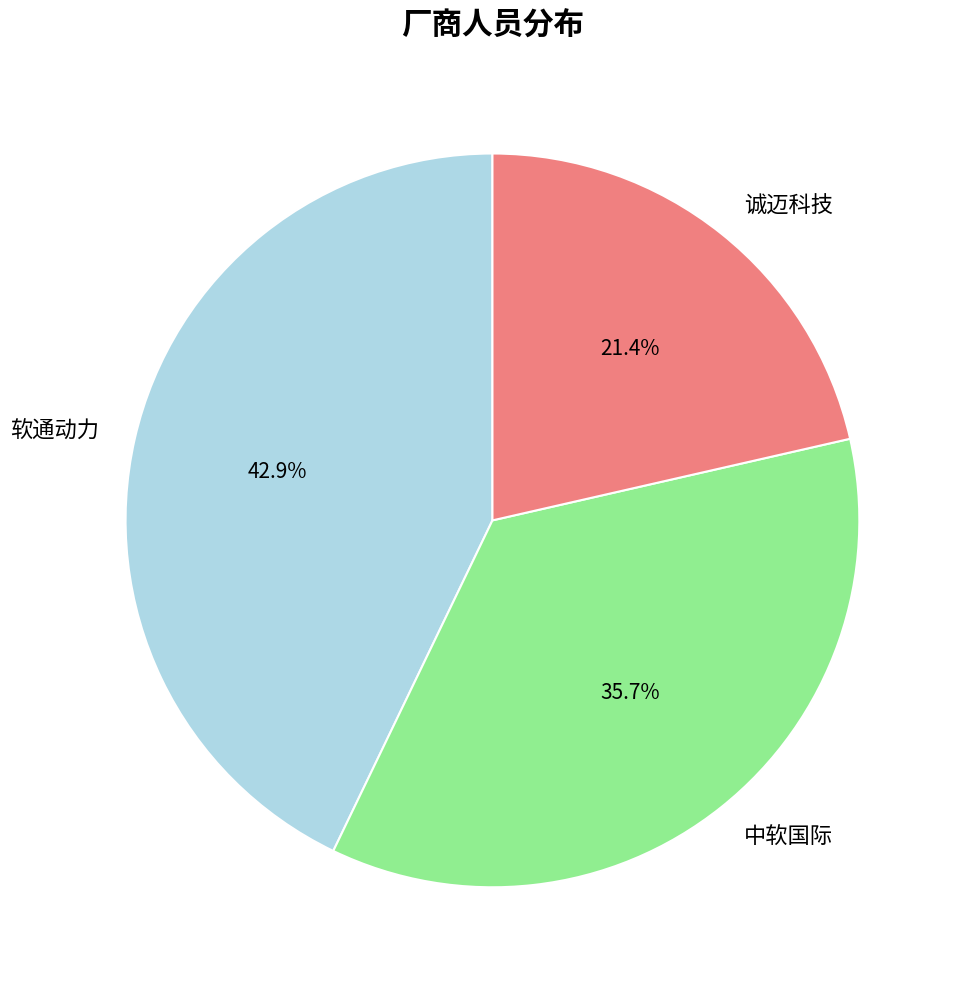

What is the largest slice in the pie chart?

软通动力